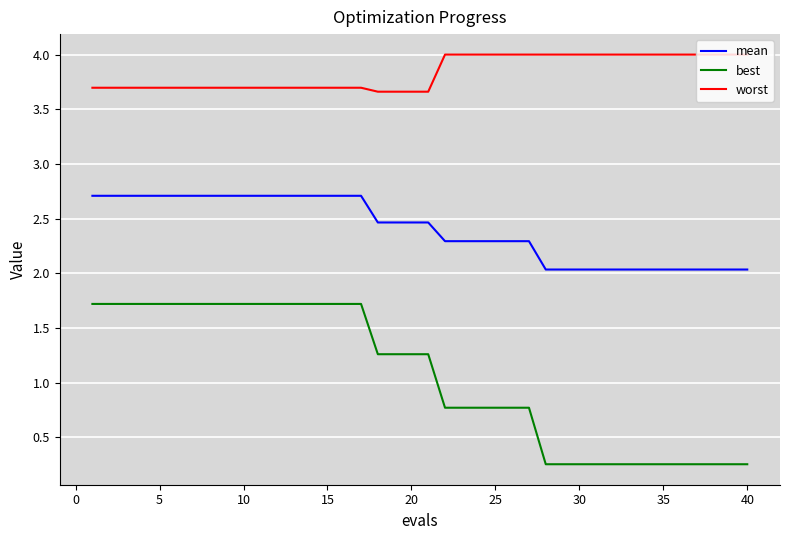

Which series has the largest total across all categories?

worst